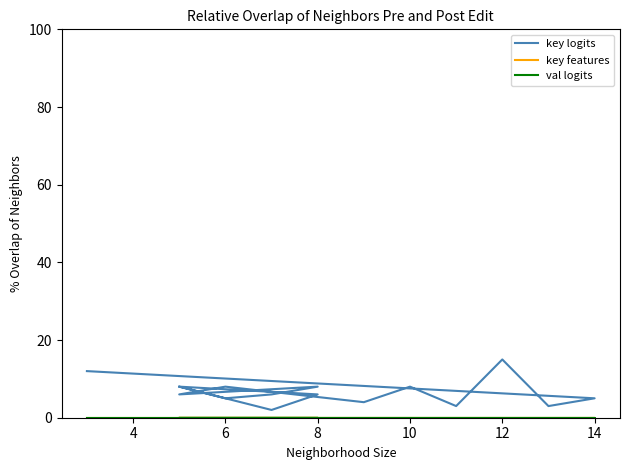

What is the lowest value of the key logits series?

2